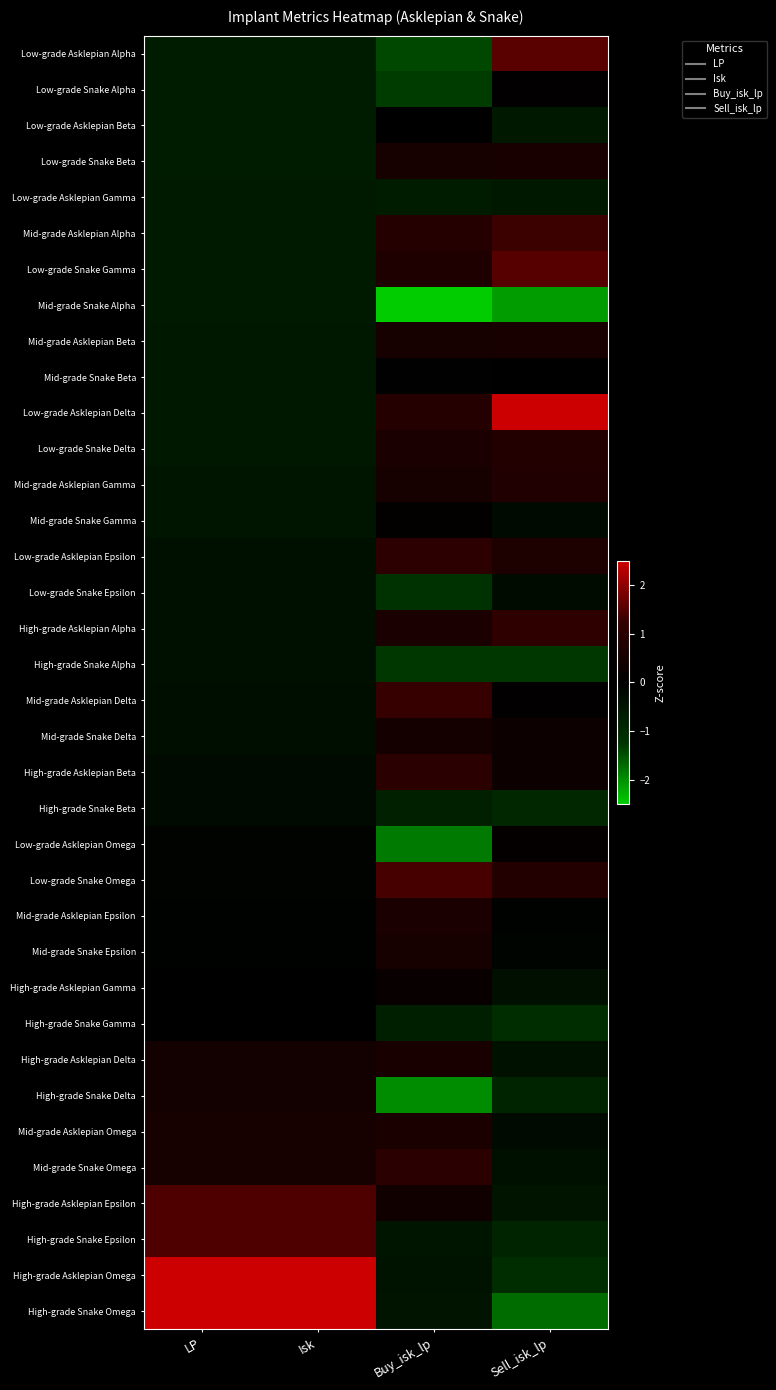

Reading left to right, what are all the values shown in this chart?

Low-grade Asklepian Alpha: LP=-0.7	Isk=-0.7	Buy_isk_lp=-1.4	Sell_isk_lp=1.6
Low-grade Snake Alpha: LP=-0.7	Isk=-0.7	Buy_isk_lp=-1.3	Sell_isk_lp=0.1
Low-grade Asklepian Beta: LP=-0.7	Isk=-0.7	Buy_isk_lp=0.0	Sell_isk_lp=-0.6
Low-grade Snake Beta: LP=-0.7	Isk=-0.7	Buy_isk_lp=0.6	Sell_isk_lp=0.6
Low-grade Asklepian Gamma: LP=-0.6	Isk=-0.6	Buy_isk_lp=-0.7	Sell_isk_lp=-0.6
Mid-grade Asklepian Alpha: LP=-0.6	Isk=-0.6	Buy_isk_lp=0.9	Sell_isk_lp=1.3
Low-grade Snake Gamma: LP=-0.6	Isk=-0.6	Buy_isk_lp=0.7	Sell_isk_lp=1.6
Mid-grade Snake Alpha: LP=-0.6	Isk=-0.6	Buy_isk_lp=-2.5	Sell_isk_lp=-2.1
Mid-grade Asklepian Beta: LP=-0.6	Isk=-0.6	Buy_isk_lp=0.6	Sell_isk_lp=0.6
Mid-grade Snake Beta: LP=-0.6	Isk=-0.6	Buy_isk_lp=-0.0	Sell_isk_lp=0.0
Low-grade Asklepian Delta: LP=-0.6	Isk=-0.6	Buy_isk_lp=0.9	Sell_isk_lp=3.0
Low-grade Snake Delta: LP=-0.6	Isk=-0.6	Buy_isk_lp=0.7	Sell_isk_lp=0.8
Mid-grade Asklepian Gamma: LP=-0.5	Isk=-0.5	Buy_isk_lp=0.6	Sell_isk_lp=0.8
Mid-grade Snake Gamma: LP=-0.5	Isk=-0.5	Buy_isk_lp=0.1	Sell_isk_lp=-0.2
Low-grade Asklepian Epsilon: LP=-0.4	Isk=-0.4	Buy_isk_lp=1.1	Sell_isk_lp=0.7
Low-grade Snake Epsilon: LP=-0.4	Isk=-0.4	Buy_isk_lp=-1.2	Sell_isk_lp=-0.3
High-grade Asklepian Alpha: LP=-0.4	Isk=-0.4	Buy_isk_lp=0.7	Sell_isk_lp=1.2
High-grade Snake Alpha: LP=-0.4	Isk=-0.4	Buy_isk_lp=-1.3	Sell_isk_lp=-1.3
Mid-grade Asklepian Delta: LP=-0.4	Isk=-0.4	Buy_isk_lp=1.3	Sell_isk_lp=0.1
Mid-grade Snake Delta: LP=-0.4	Isk=-0.4	Buy_isk_lp=0.5	Sell_isk_lp=0.3
High-grade Asklepian Beta: LP=-0.3	Isk=-0.3	Buy_isk_lp=1.1	Sell_isk_lp=0.3
High-grade Snake Beta: LP=-0.3	Isk=-0.3	Buy_isk_lp=-0.8	Sell_isk_lp=-1.0
Low-grade Asklepian Omega: LP=-0.1	Isk=-0.1	Buy_isk_lp=-1.8	Sell_isk_lp=0.1
Low-grade Snake Omega: LP=-0.1	Isk=-0.1	Buy_isk_lp=1.4	Sell_isk_lp=0.9
Mid-grade Asklepian Epsilon: LP=-0.1	Isk=-0.1	Buy_isk_lp=0.7	Sell_isk_lp=-0.1
Mid-grade Snake Epsilon: LP=-0.1	Isk=-0.1	Buy_isk_lp=0.6	Sell_isk_lp=-0.1
High-grade Asklepian Gamma: LP=-0.0	Isk=-0.0	Buy_isk_lp=0.2	Sell_isk_lp=-0.4
High-grade Snake Gamma: LP=-0.0	Isk=-0.0	Buy_isk_lp=-0.7	Sell_isk_lp=-1.1
High-grade Asklepian Delta: LP=0.5	Isk=0.5	Buy_isk_lp=0.6	Sell_isk_lp=-0.4
High-grade Snake Delta: LP=0.5	Isk=0.5	Buy_isk_lp=-2.0	Sell_isk_lp=-0.9
Mid-grade Asklepian Omega: LP=0.6	Isk=0.6	Buy_isk_lp=0.7	Sell_isk_lp=-0.3
Mid-grade Snake Omega: LP=0.6	Isk=0.6	Buy_isk_lp=1.1	Sell_isk_lp=-0.4
High-grade Asklepian Epsilon: LP=1.5	Isk=1.5	Buy_isk_lp=0.4	Sell_isk_lp=-0.5
High-grade Snake Epsilon: LP=1.5	Isk=1.5	Buy_isk_lp=-0.5	Sell_isk_lp=-0.9
High-grade Asklepian Omega: LP=3.5	Isk=3.5	Buy_isk_lp=-0.4	Sell_isk_lp=-1.1
High-grade Snake Omega: LP=3.5	Isk=3.5	Buy_isk_lp=-0.5	Sell_isk_lp=-1.7